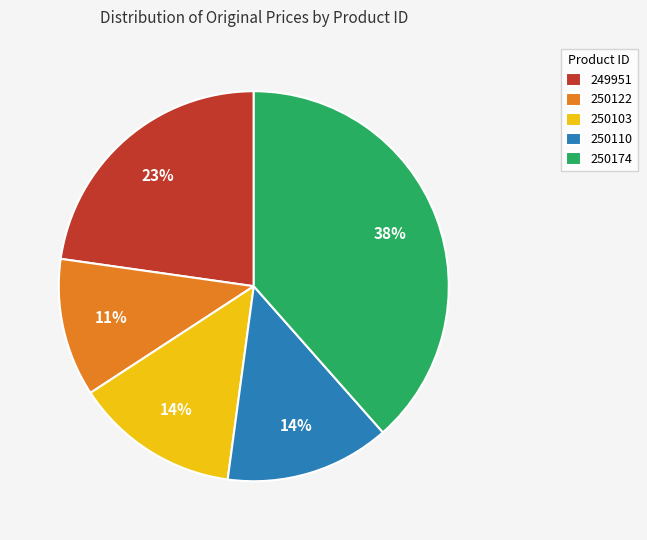

Is the sum of 249951 and 250103 greater than half?

No